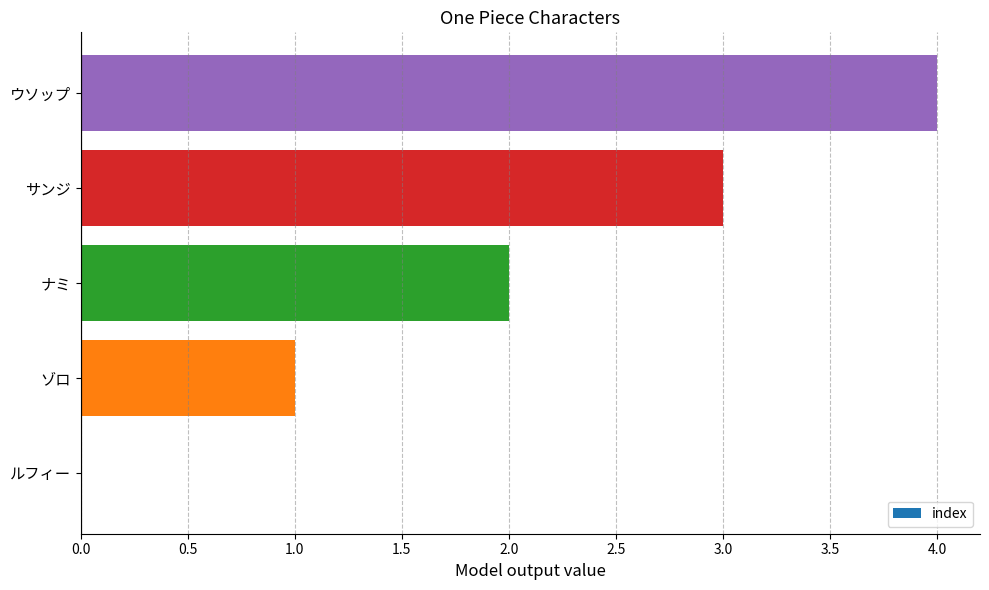

Which has a higher value, ウソップ or ルフィー?

ウソップ